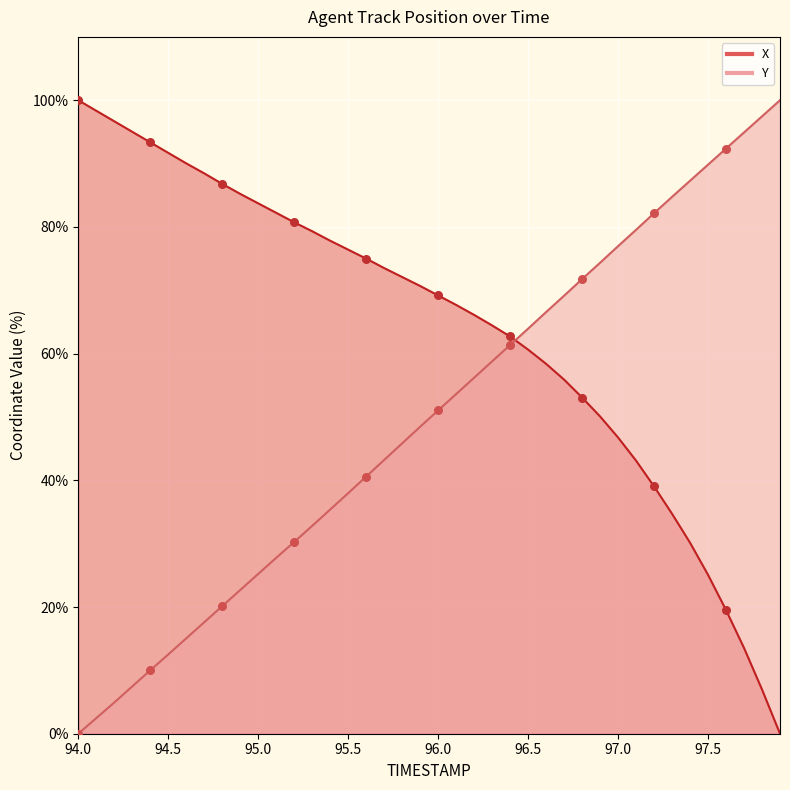

What is the total value across all series at 96.7?

125.0